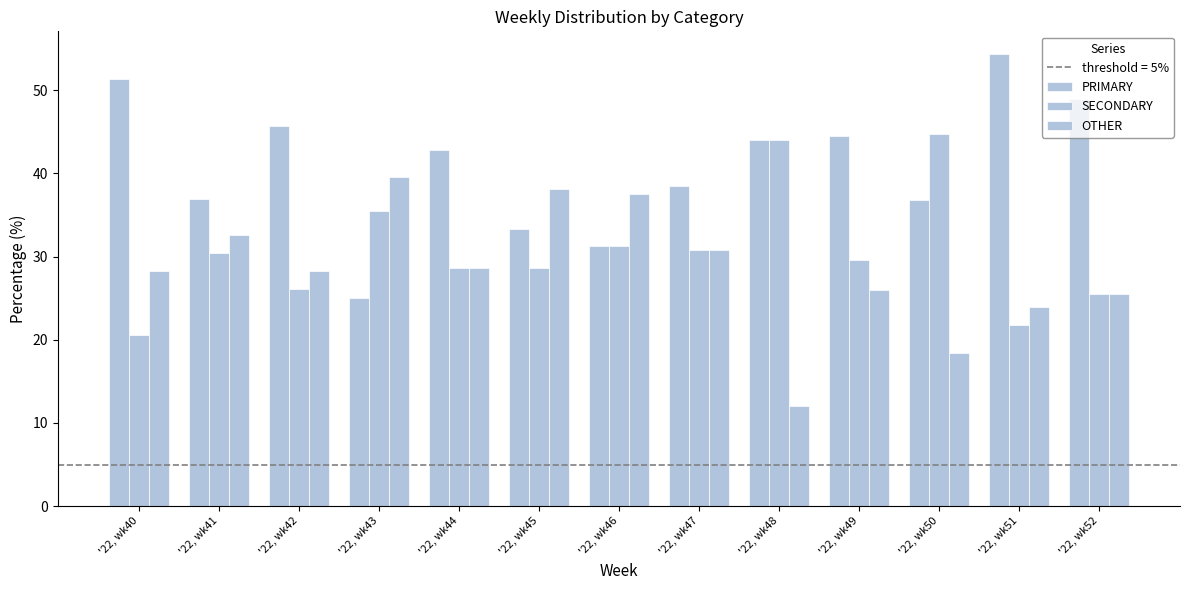

Are the bars horizontal?

No